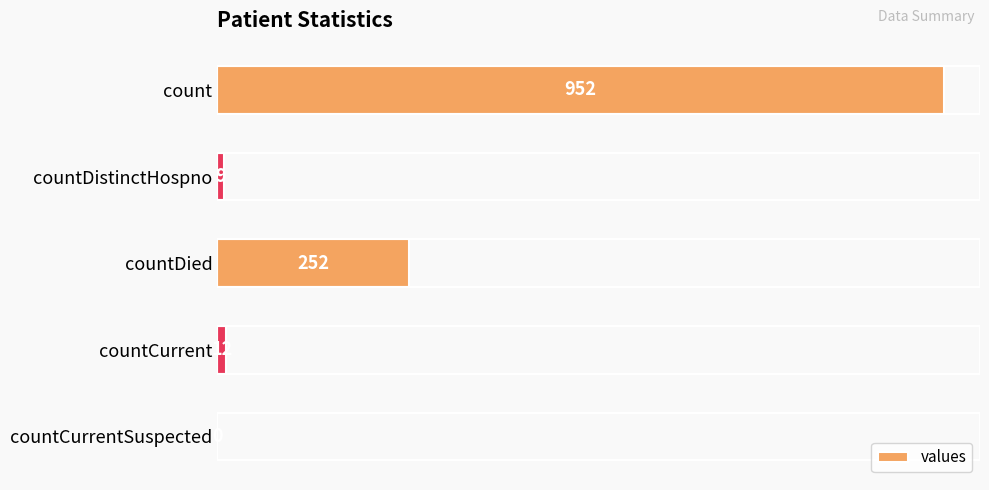

Between countCurrentSuspected and count, which is larger?

count